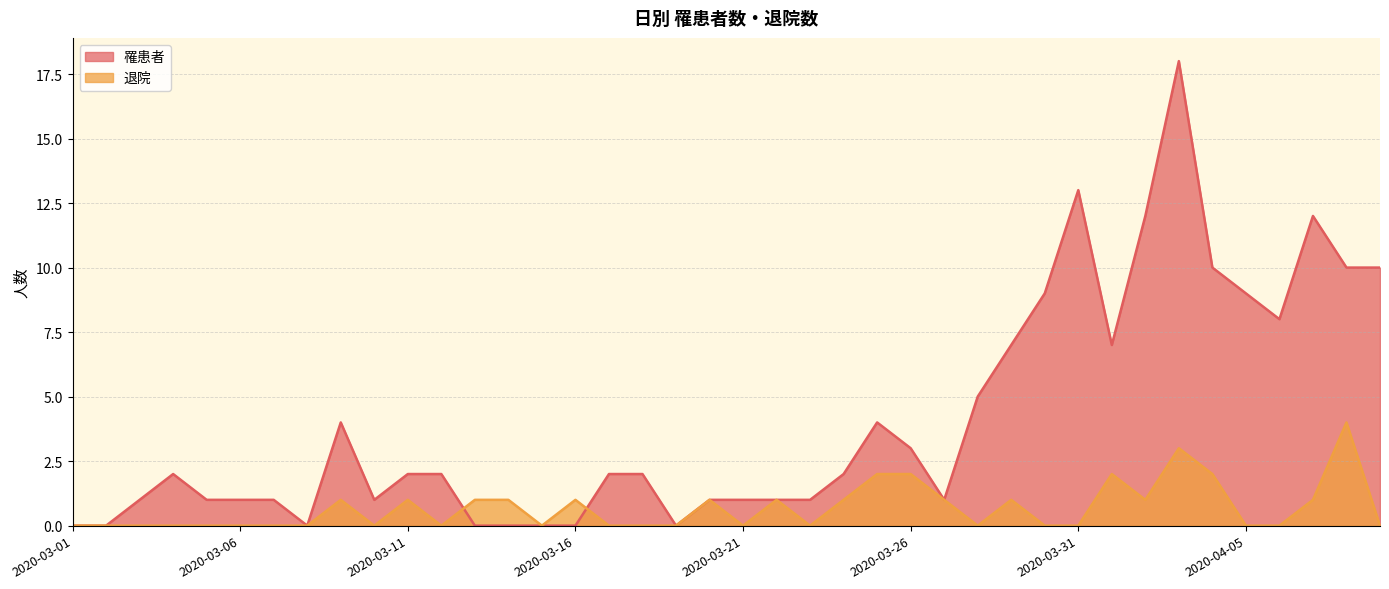

How many times do 罹患者 and 退院 cross each other?

2